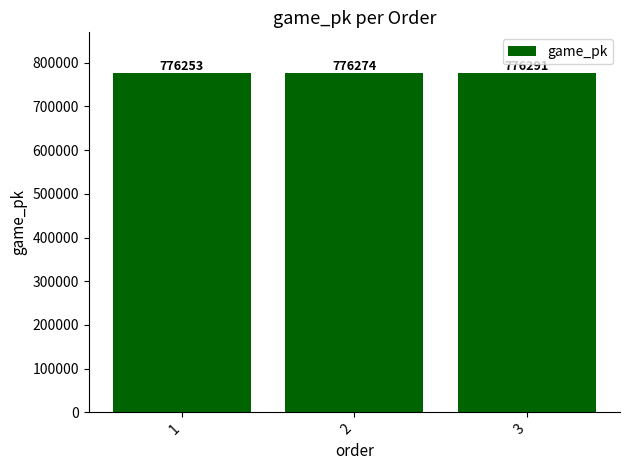

Reading left to right, extract all data points from this chart.

776253	776274	776291